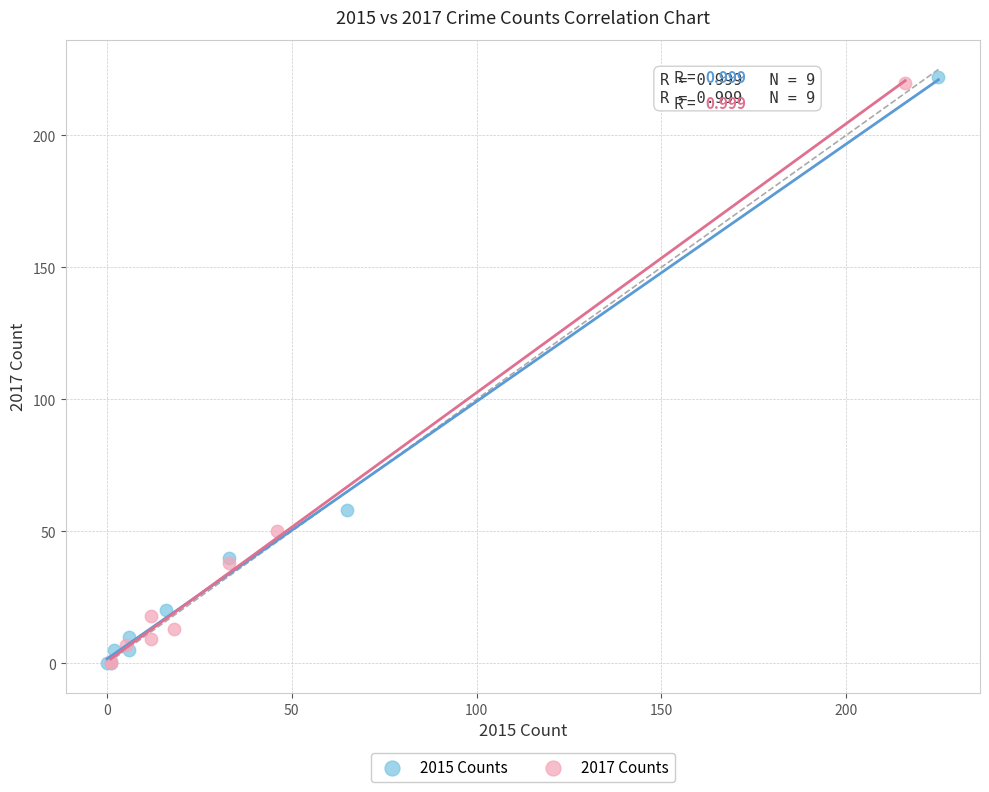

Which series has the largest Y range (max minus min)?

2015 Counts